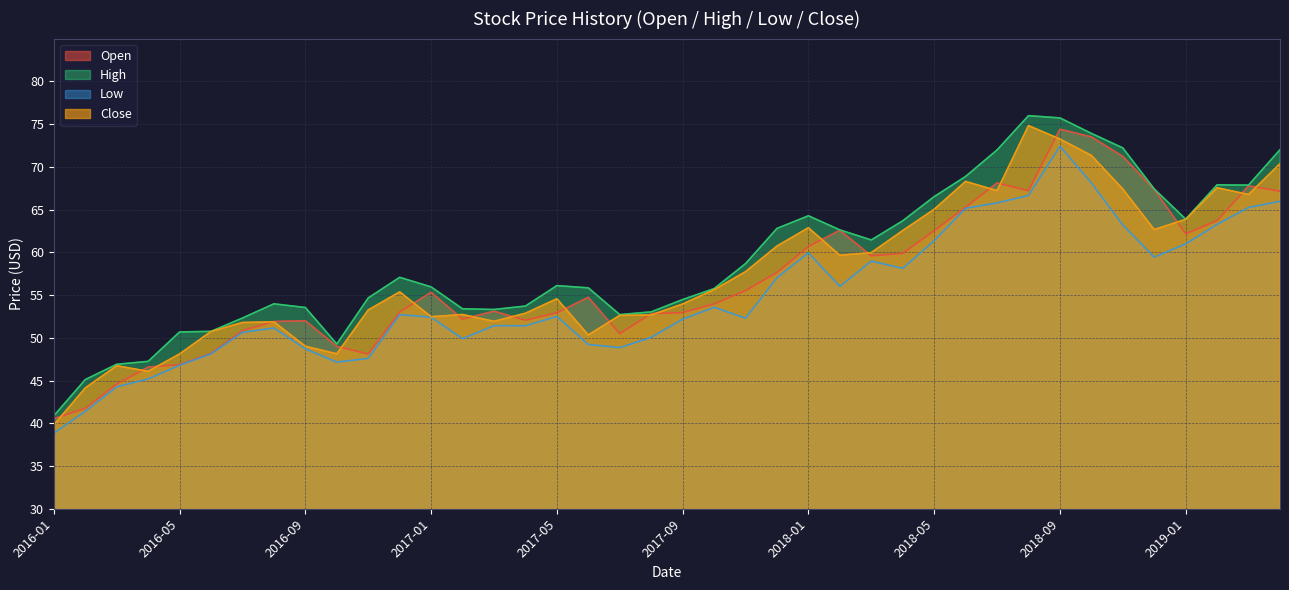

What is the minimum value shown in the chart?

38.8